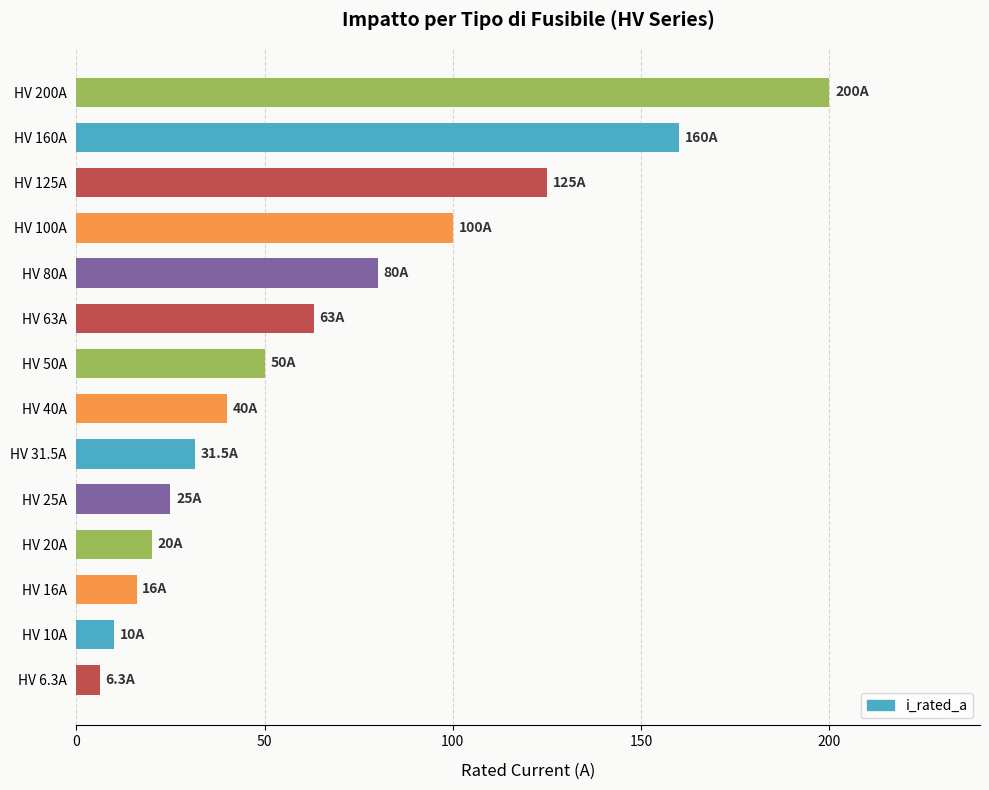

Rank the categories by value from highest to lowest.

HV 200A, HV 160A, HV 125A, HV 100A, HV 80A, HV 63A, HV 50A, HV 40A, HV 31.5A, HV 25A, HV 20A, HV 16A, HV 10A, HV 6.3A